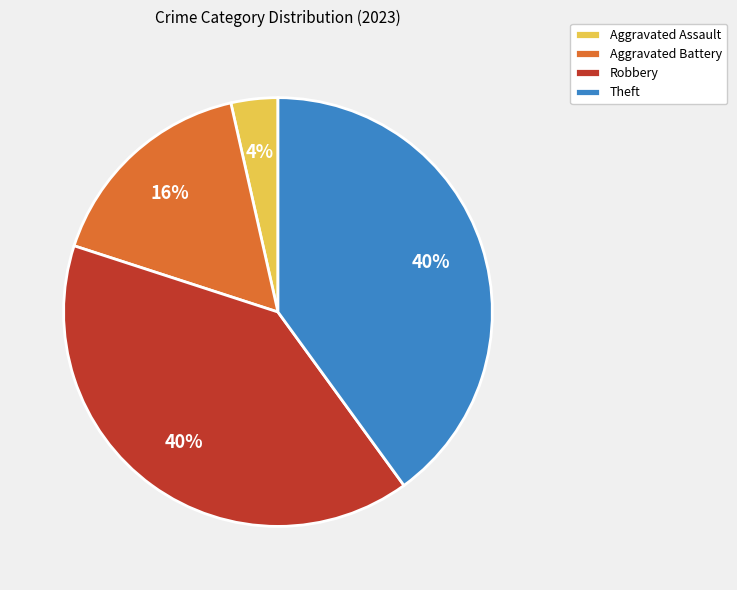

Which has a higher value, Aggravated Assault or Aggravated Battery?

Aggravated Battery